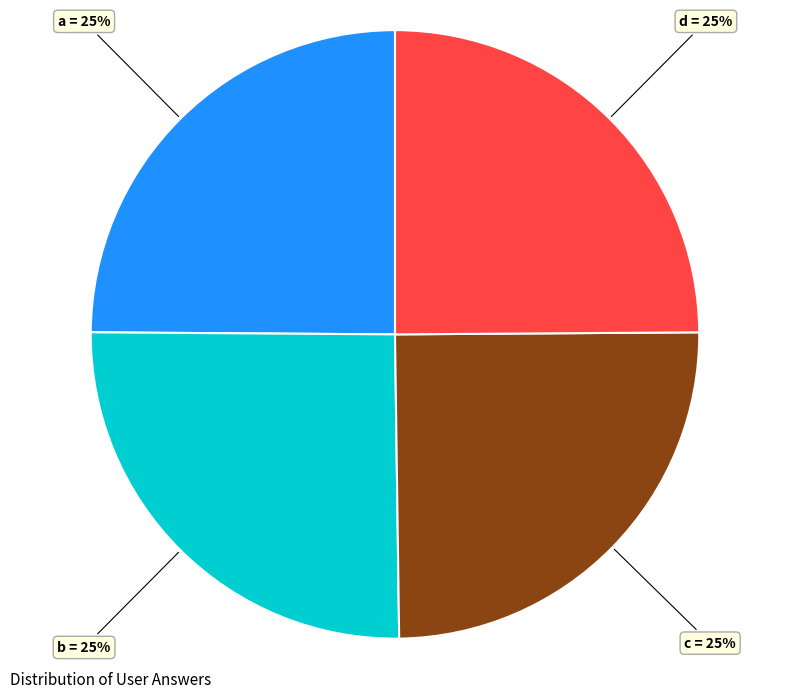

Does any single category account for the majority?

No